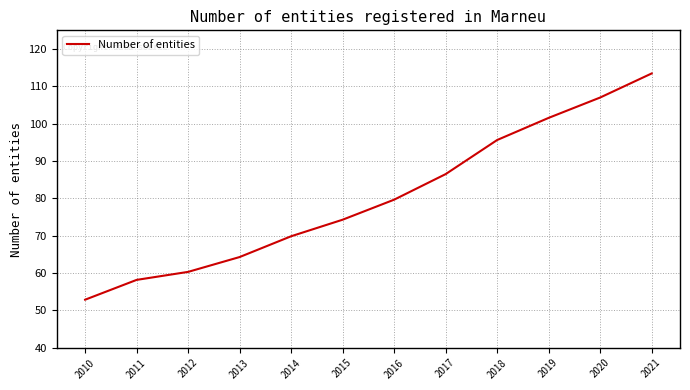

Rank the categories by value from lowest to highest.

2010, 2011, 2012, 2013, 2014, 2015, 2016, 2017, 2018, 2019, 2020, 2021